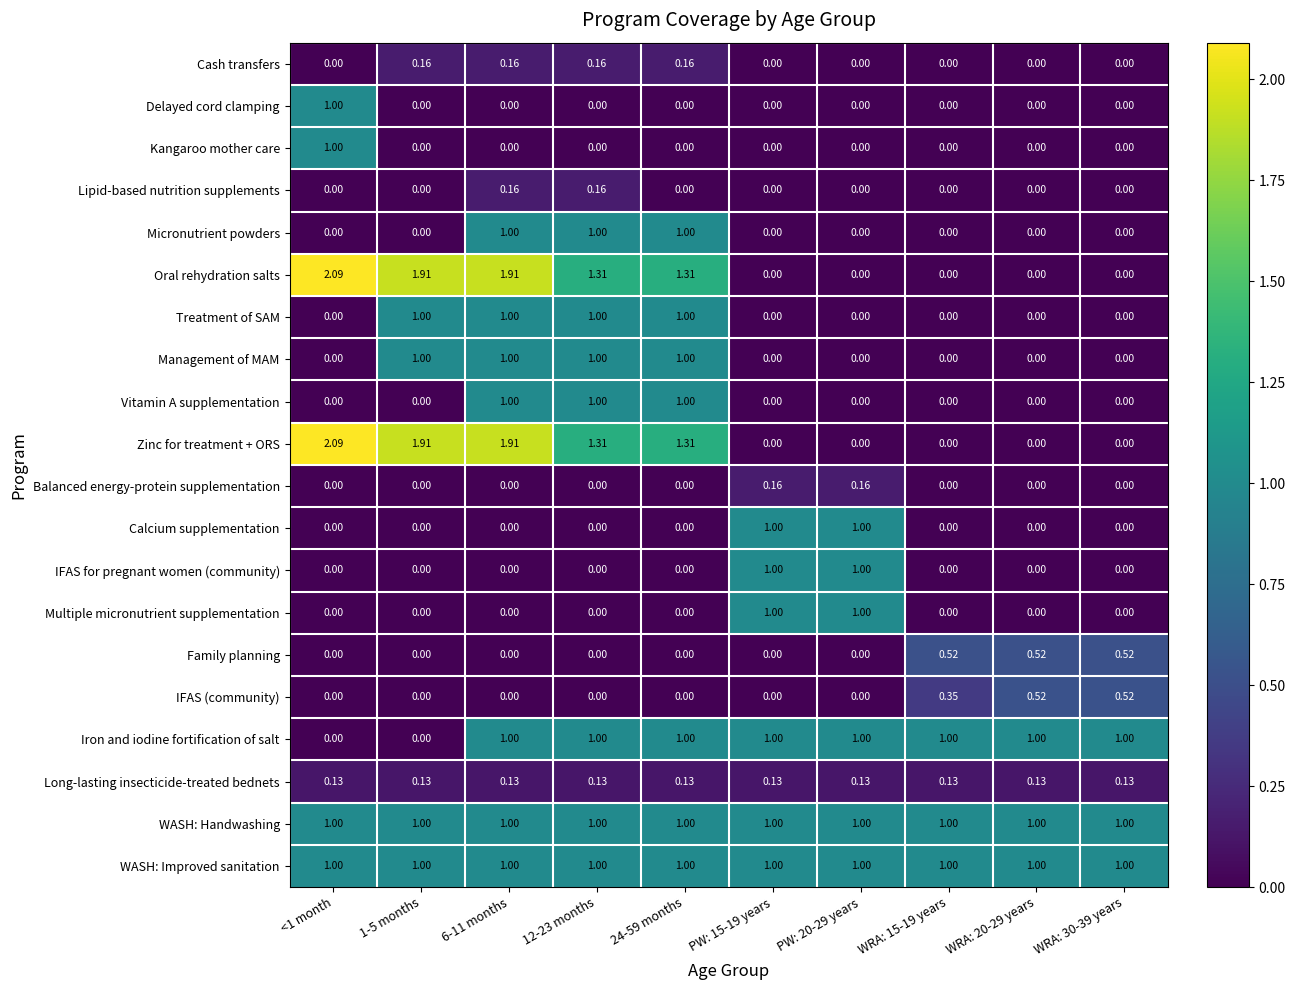

Is the value of IFAS (community) at WRA: 15-19 years greater than the value of Balanced energy-protein supplementation at WRA: 30-39 years?

Yes